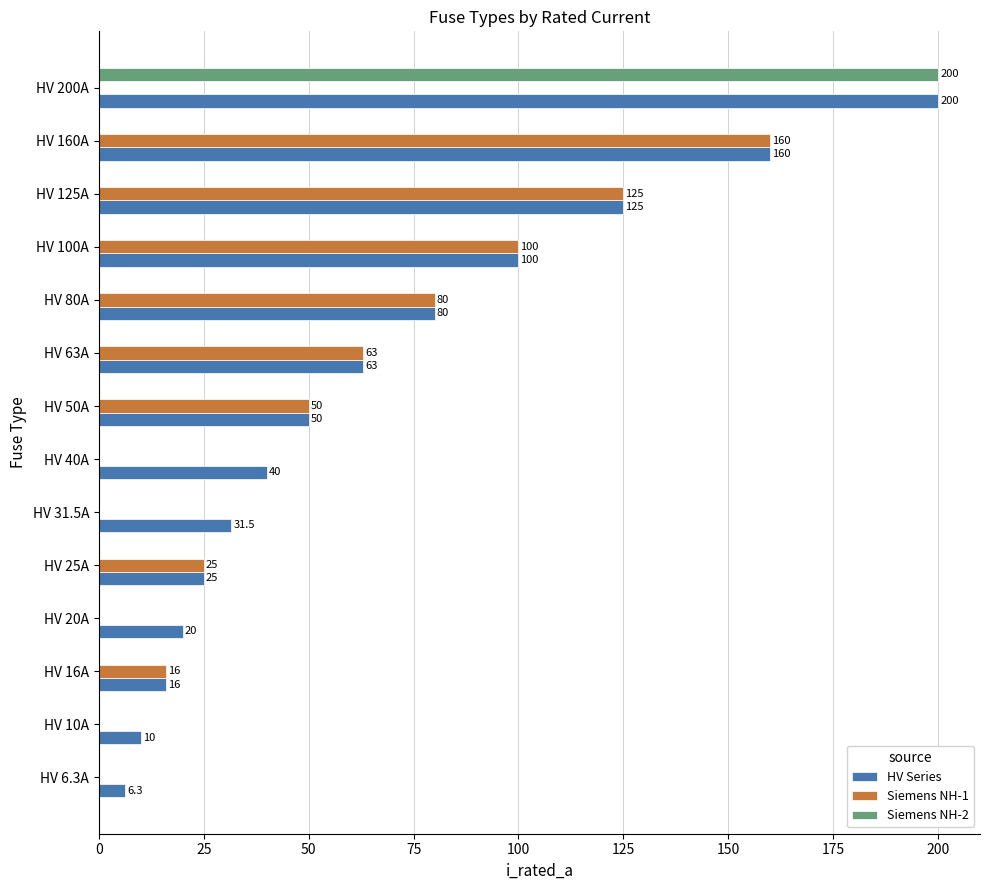

Count the number of categories in the chart.

14